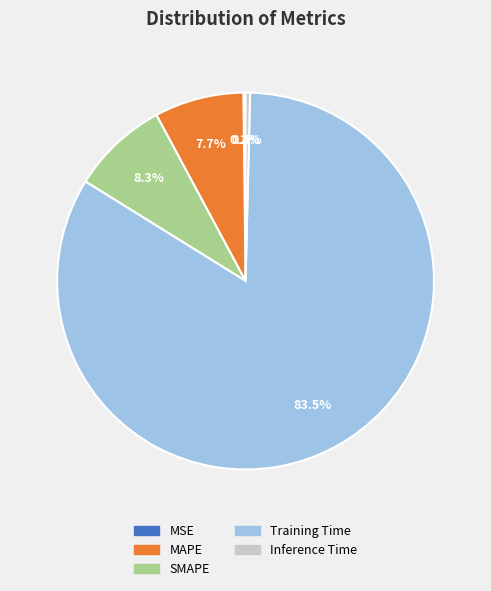

Combined, do MAPE and Inference Time account for over 50%?

No